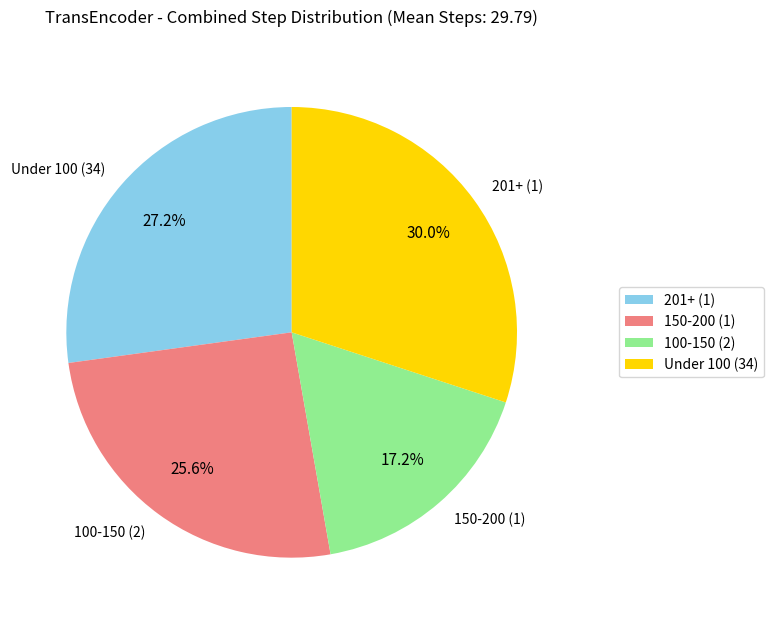

Count the number of slices in the pie.

4